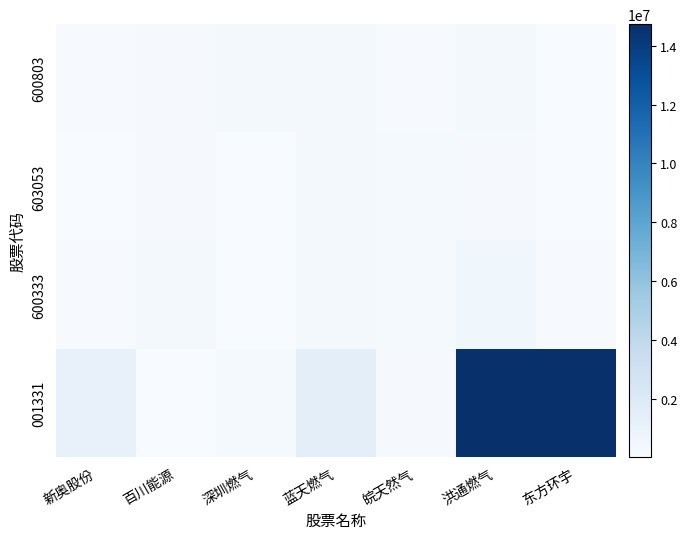

Between 深圳燃气 and 洪通燃气, which series saw the biggest shift?

001331